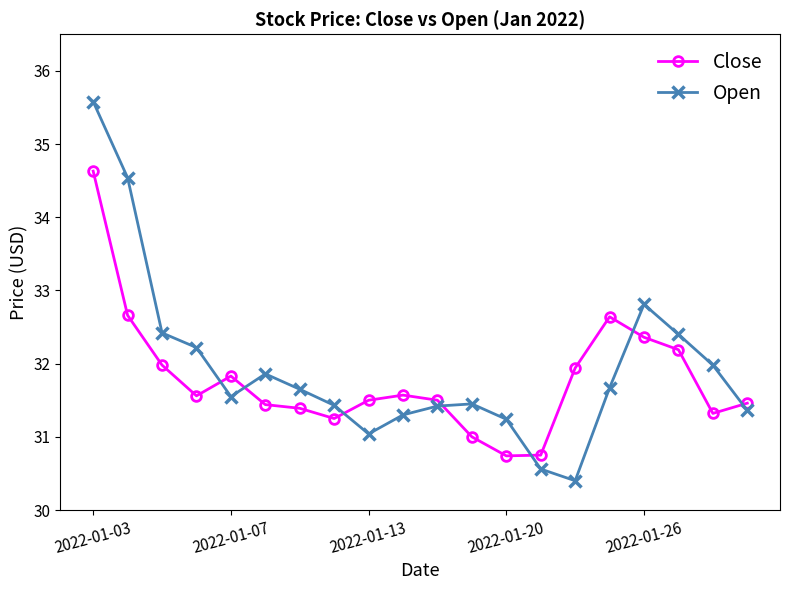

What is the average value of the Open series?

31.9